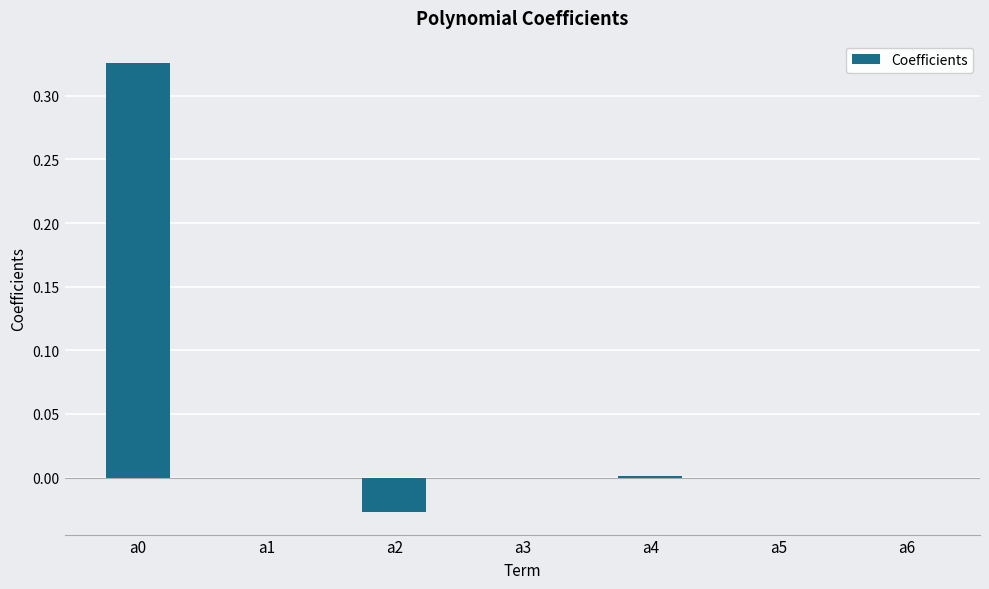

The value at a3 is 0.1. True or false?

False